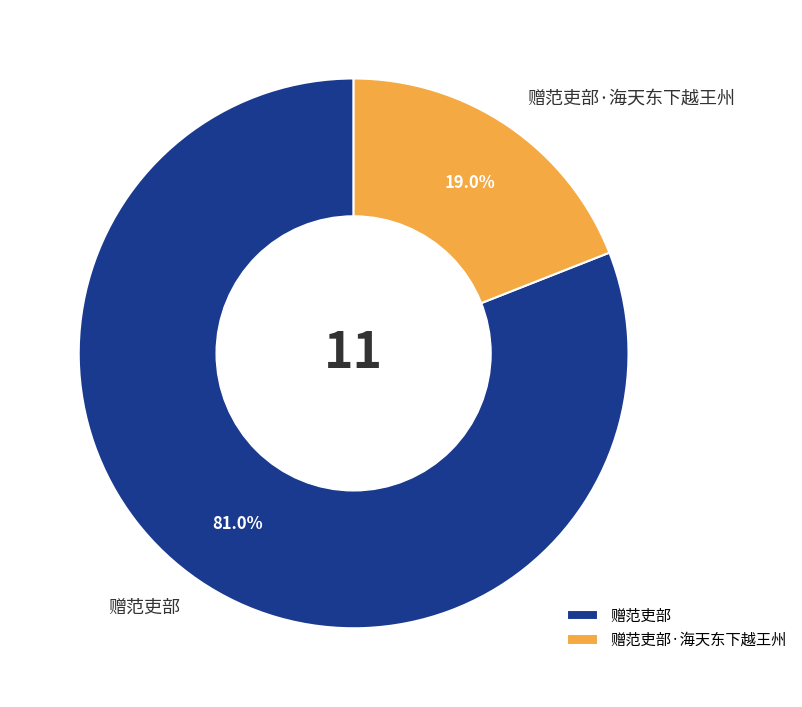

How many segments does this pie chart have?

2